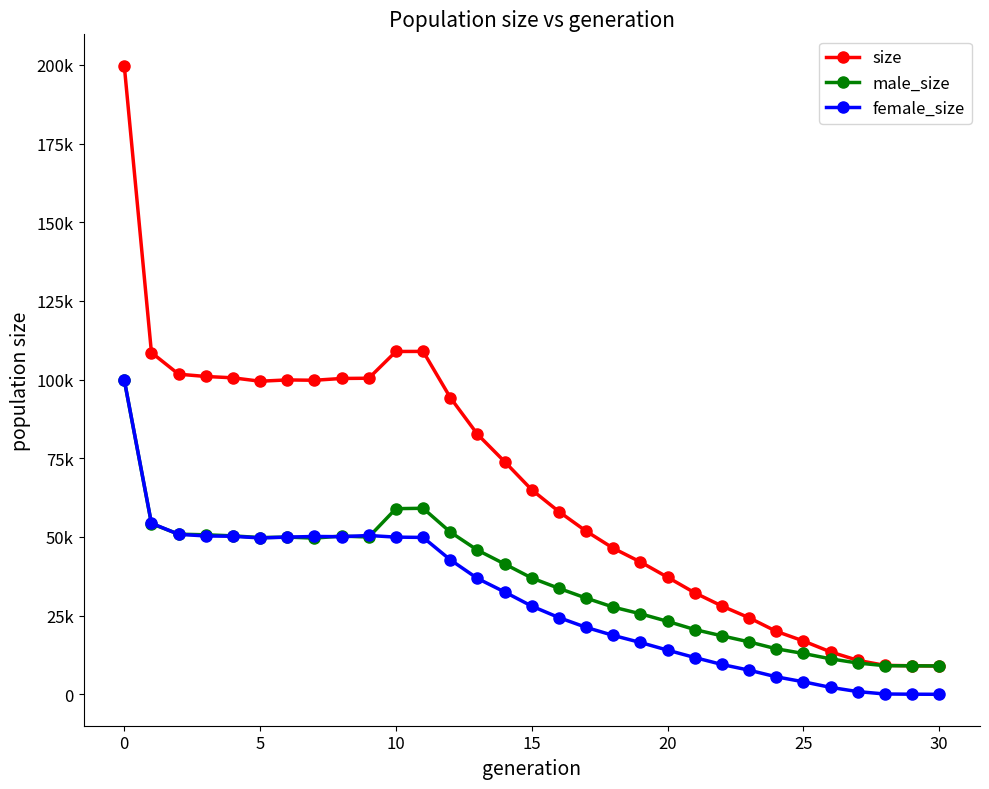

What are all the series names shown in the legend?

size, male_size, female_size